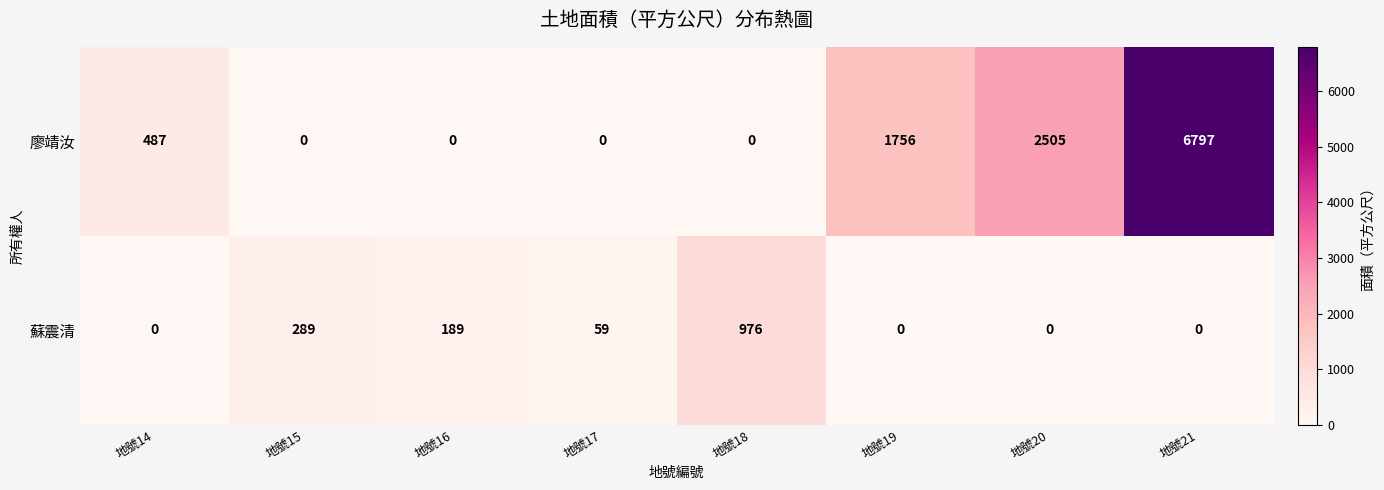

Which series has the widest spread of values?

廖靖汝